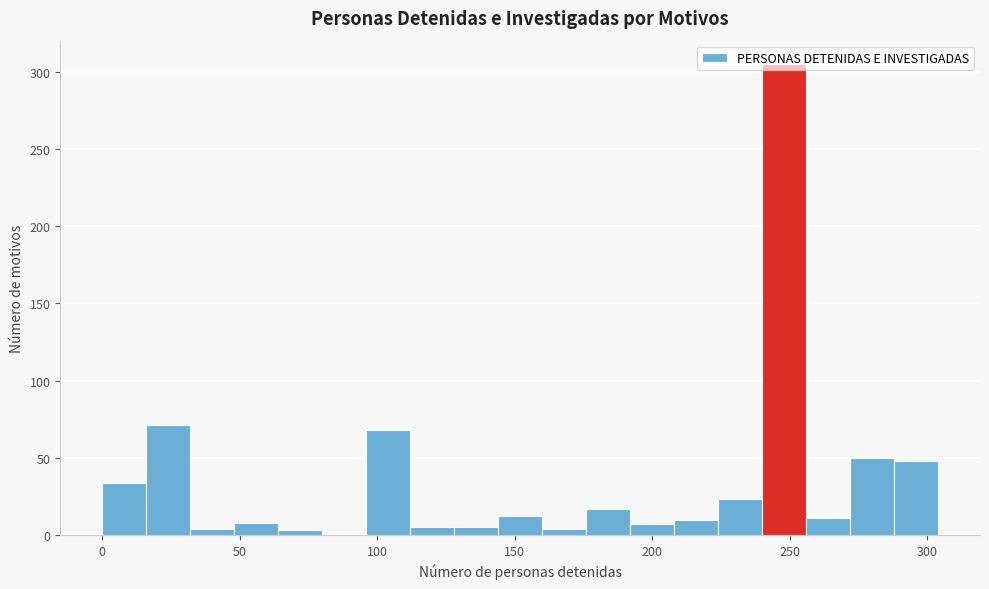

Read against the x-axis, roughly where is the centre of the tallest bar?

250